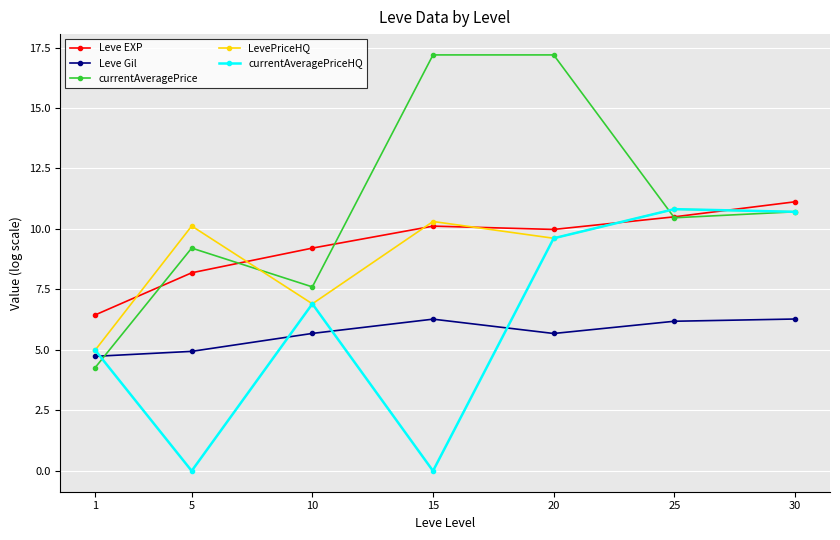

Where is the first local maximum for currentAveragePrice?

5